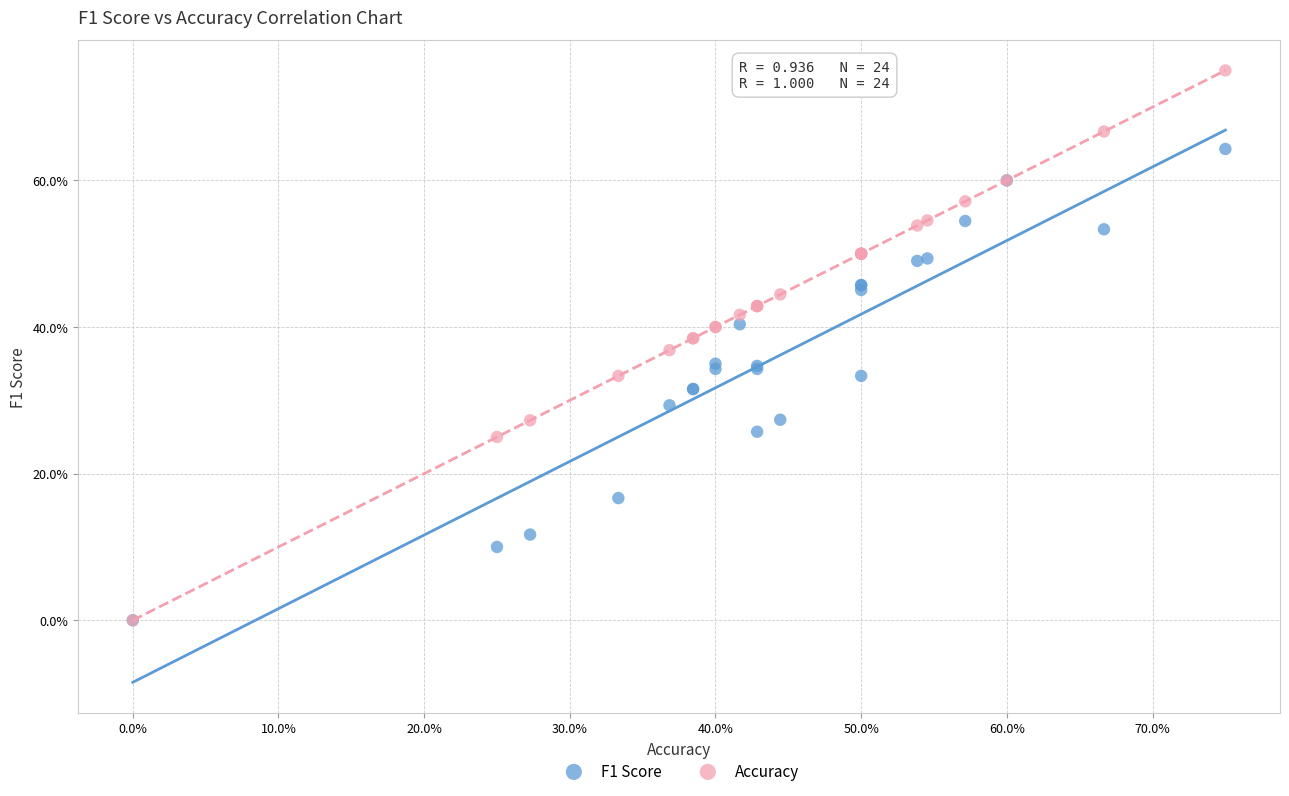

What are all the series names shown in the legend?

F1 Score, Accuracy